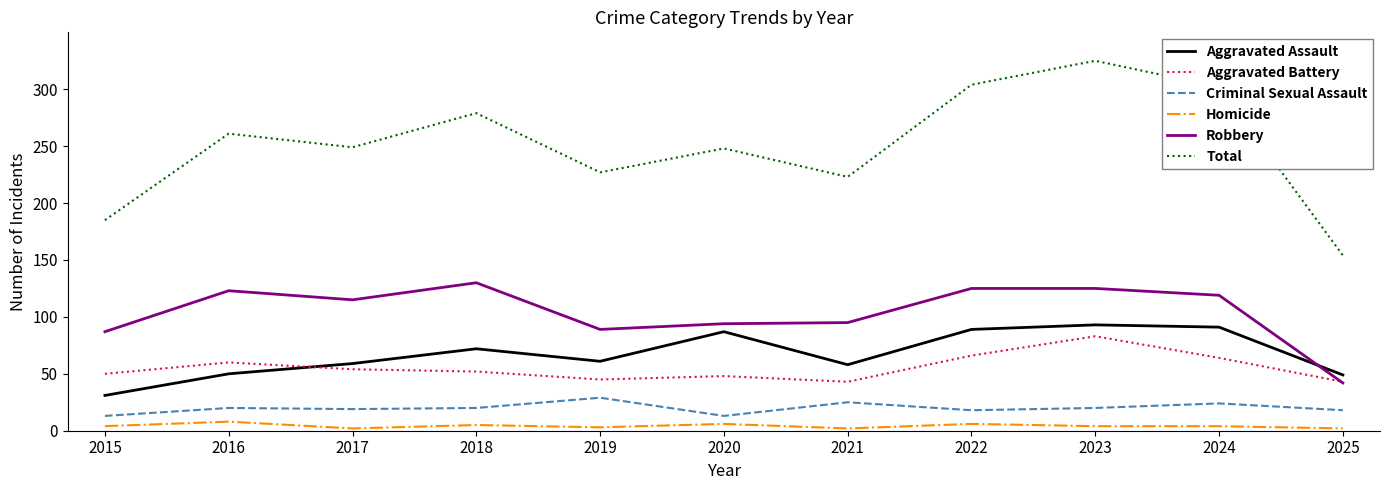

Which series has the largest total across all categories?

Total